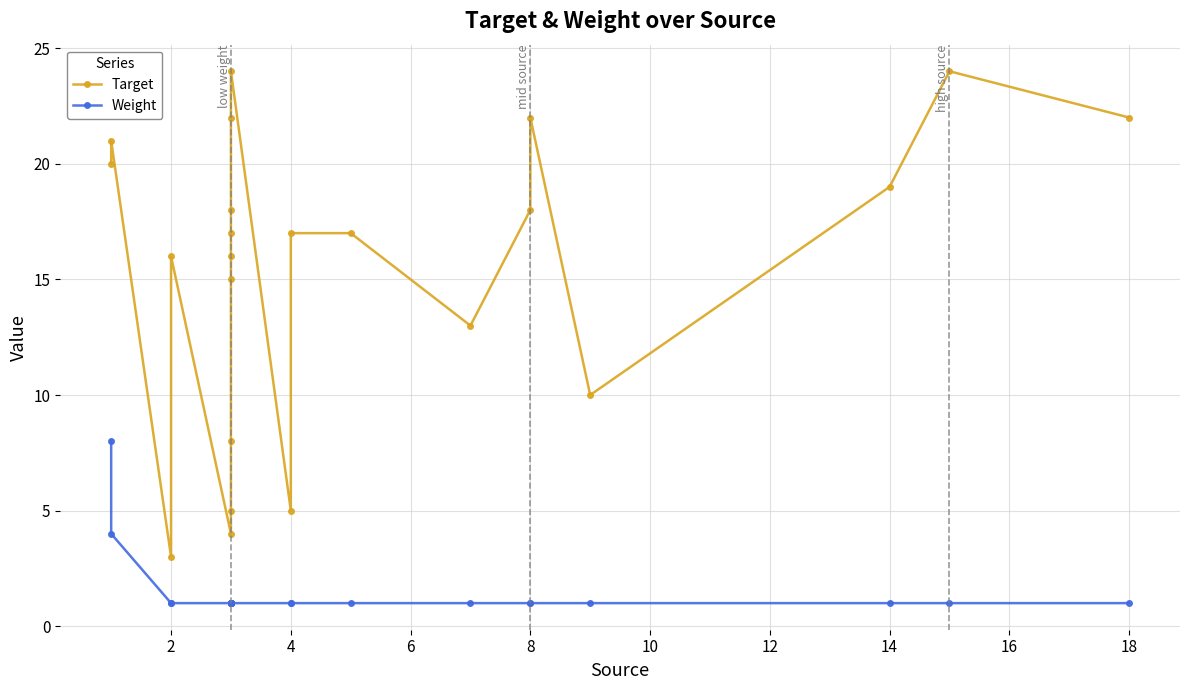

True or false: Weight and Target intersect in this chart.

False